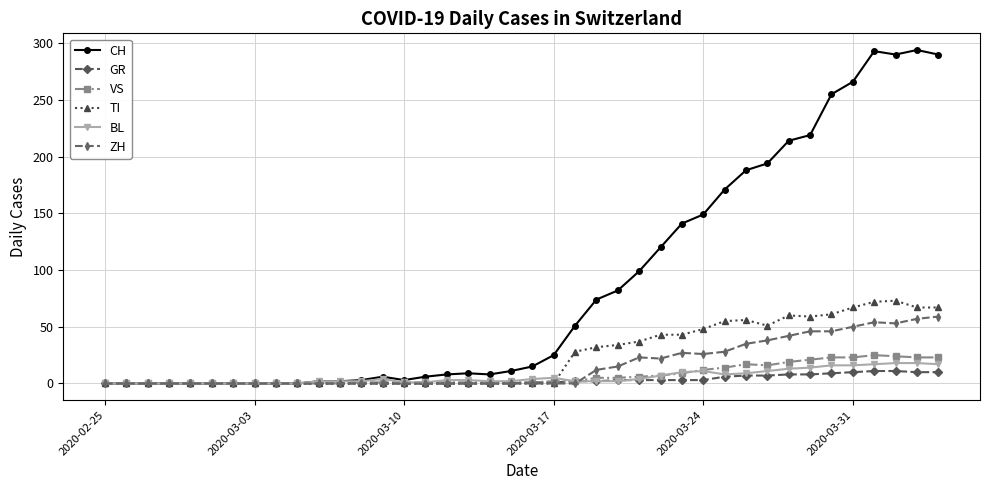

Which series has the largest range (max minus min)?

CH